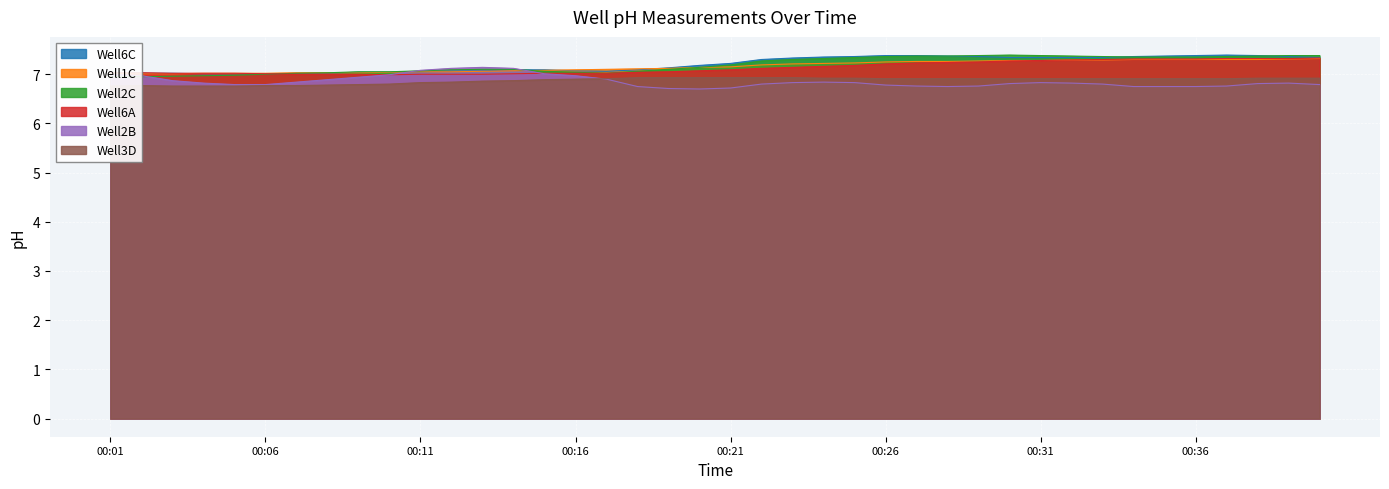

The value of Well2C at 00:17 is 7.0. True or false?

True